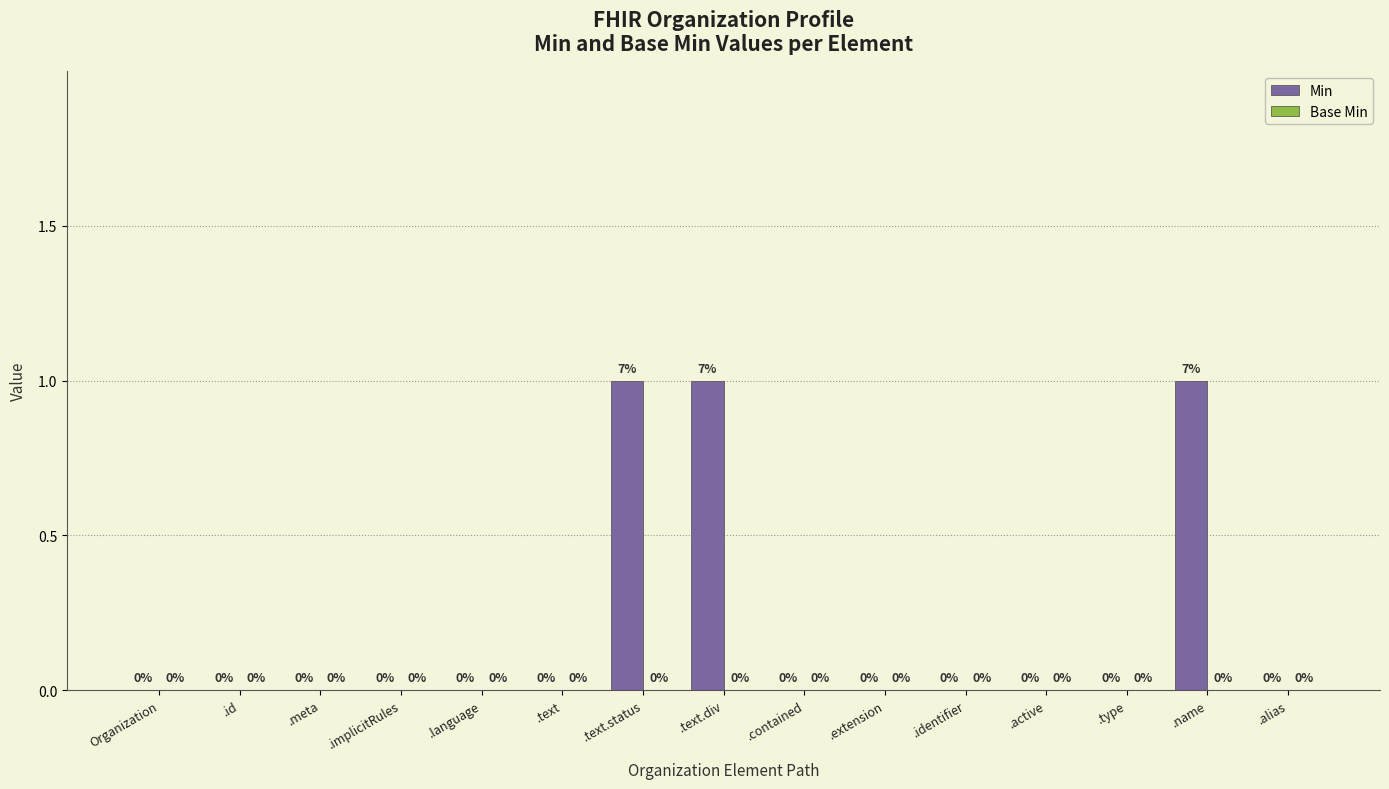

Reading left to right, transcribe all the data shown in this chart.

Organization=0	.id=0	.meta=0	.implicitRules=0	.language=0	.text=0	.text.status=1	.text.div=1	.contained=0	.extension=0	.identifier=0	.active=0	.type=0	.name=1	.alias=0